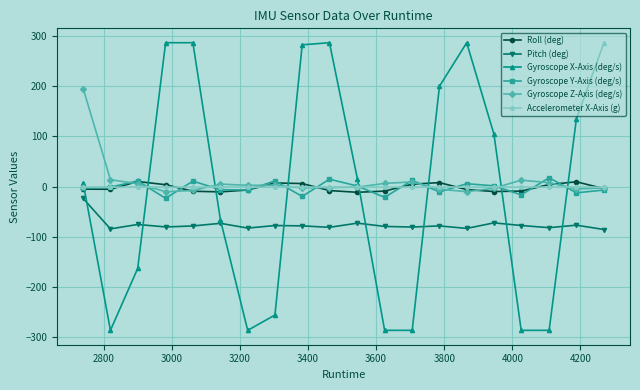

True or false: Gyroscope Z-Axis (deg/s) and Pitch (deg) cross at least once.

False